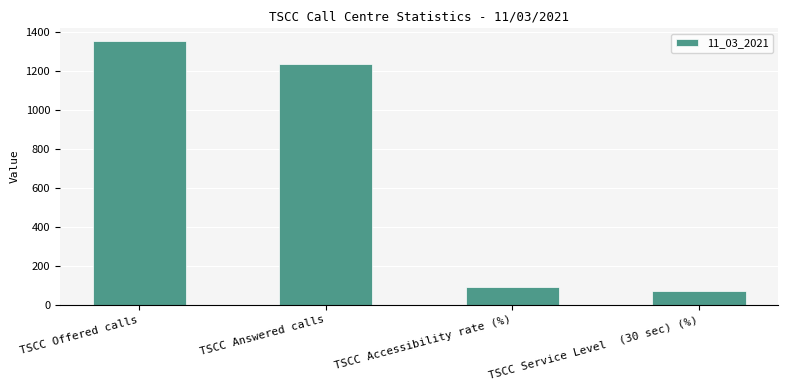

What is the maximum value shown in the chart?

1351.0